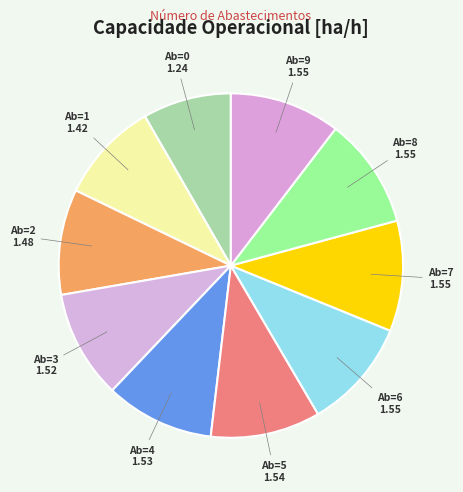

Count the number of slices in the pie.

10